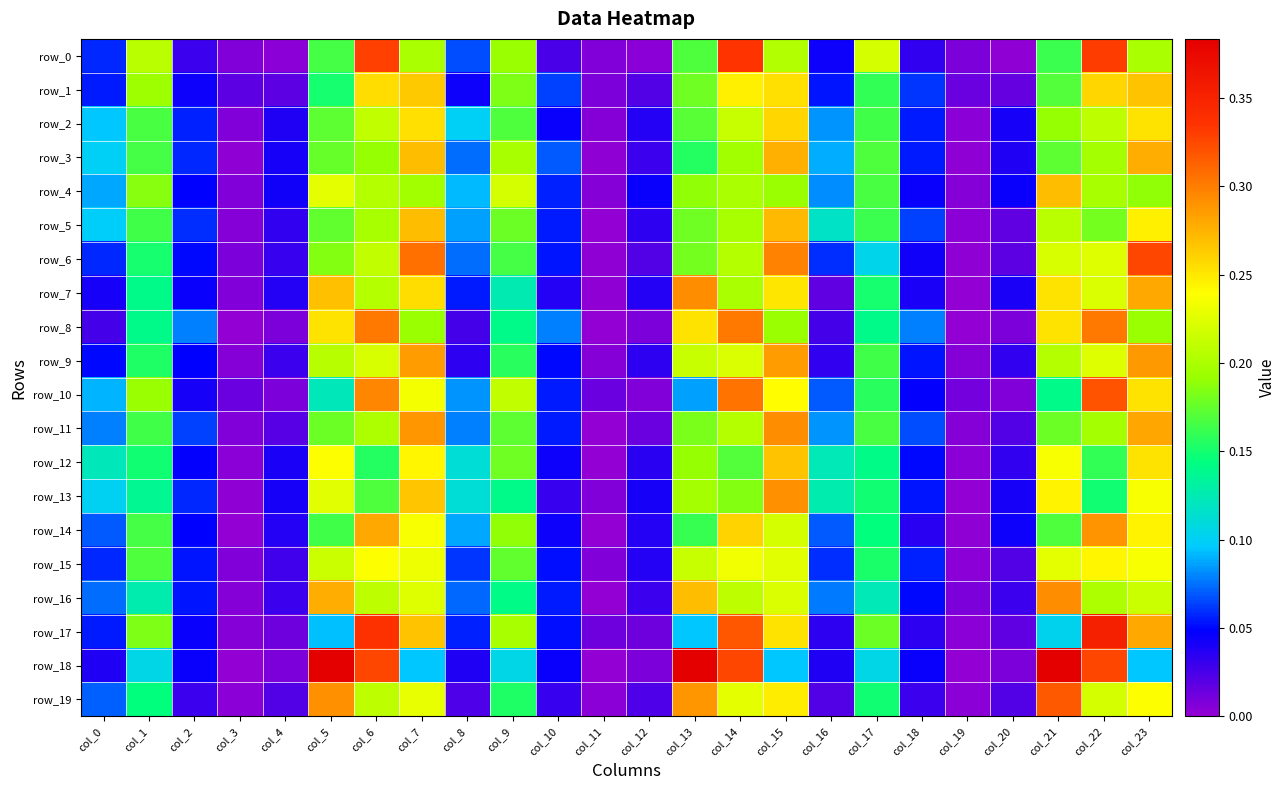

Is it true that row_13 equals 0.1 at col_17?

False